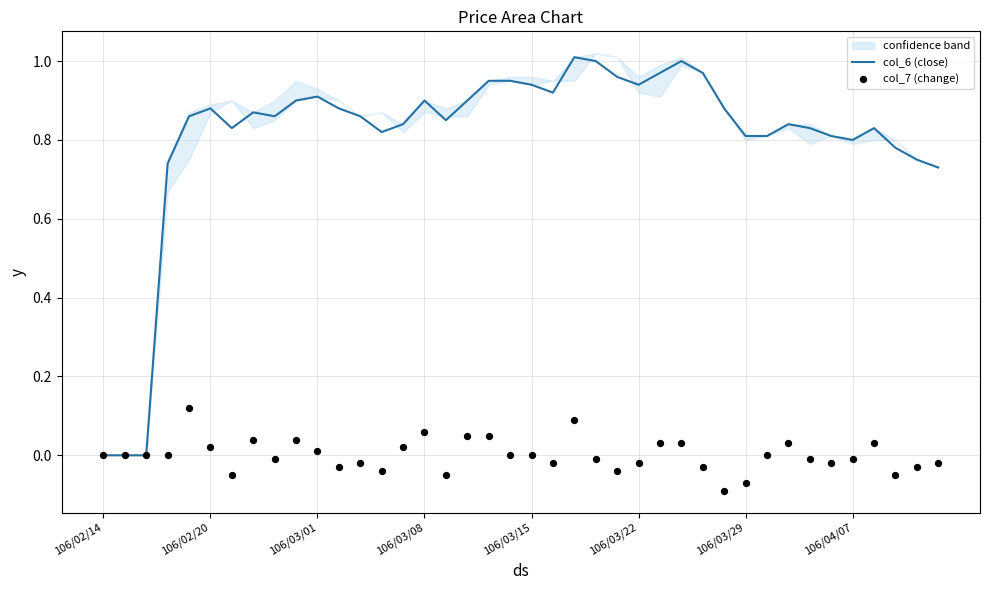

What is the total value across all series at 26?

1.0